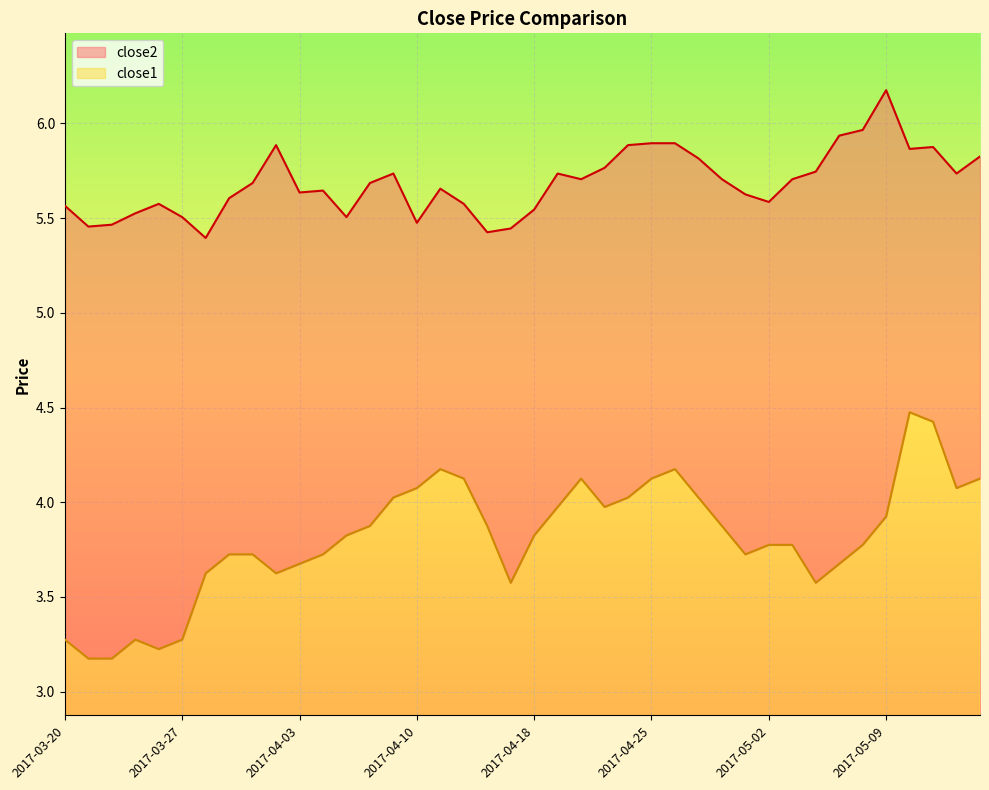

Is the value of close2 at 2017-04-26 greater than the value of close1 at 2017-04-26?

Yes